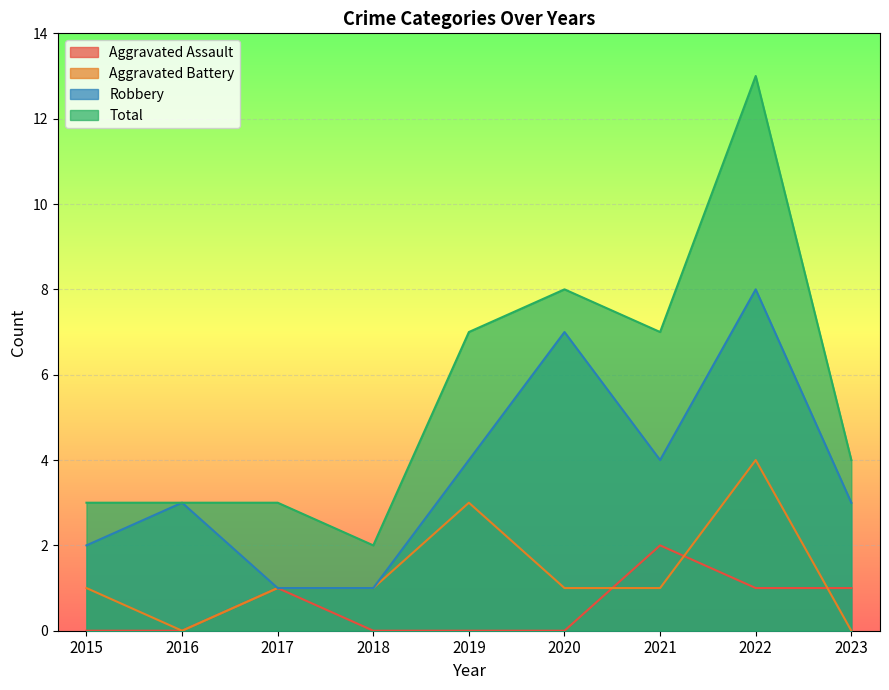

What are all the series names shown in the legend?

Aggravated Assault, Aggravated Battery, Robbery, Total